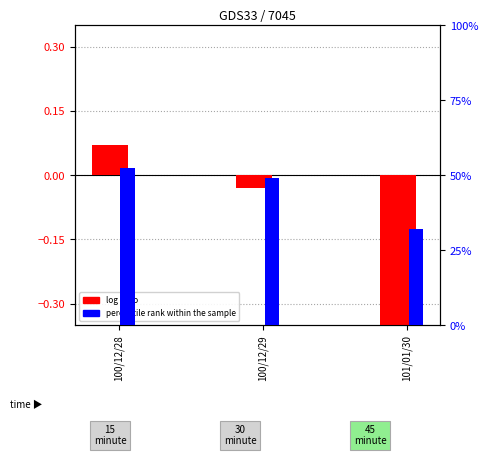

How many bars are there in total?

6